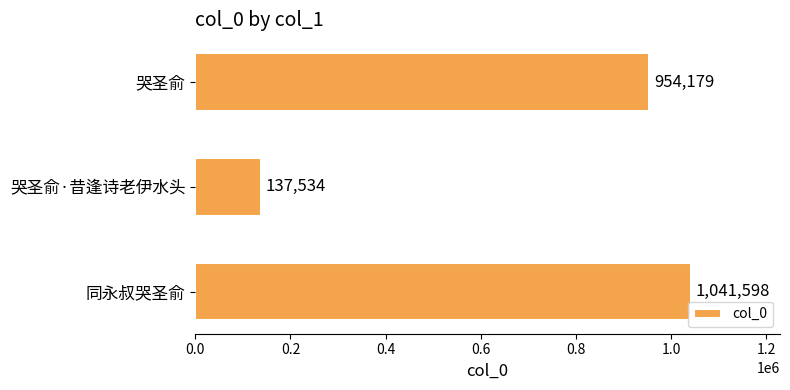

How many data points does each series have?

3